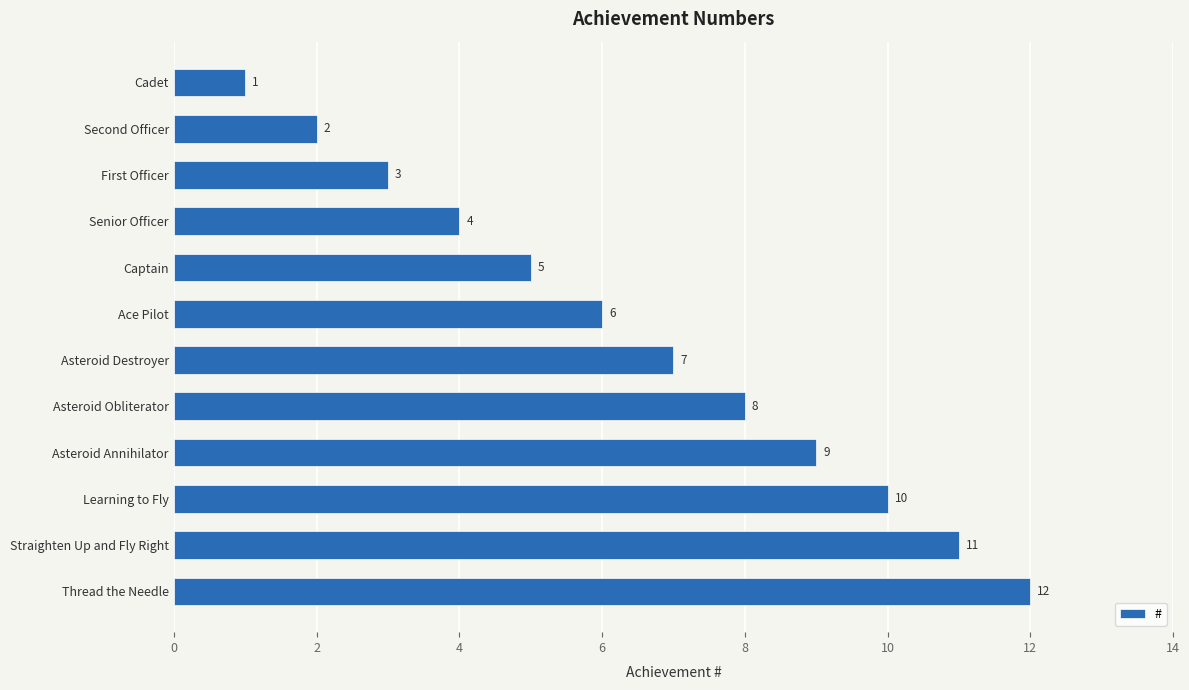

How many distinct data groups are displayed?

1